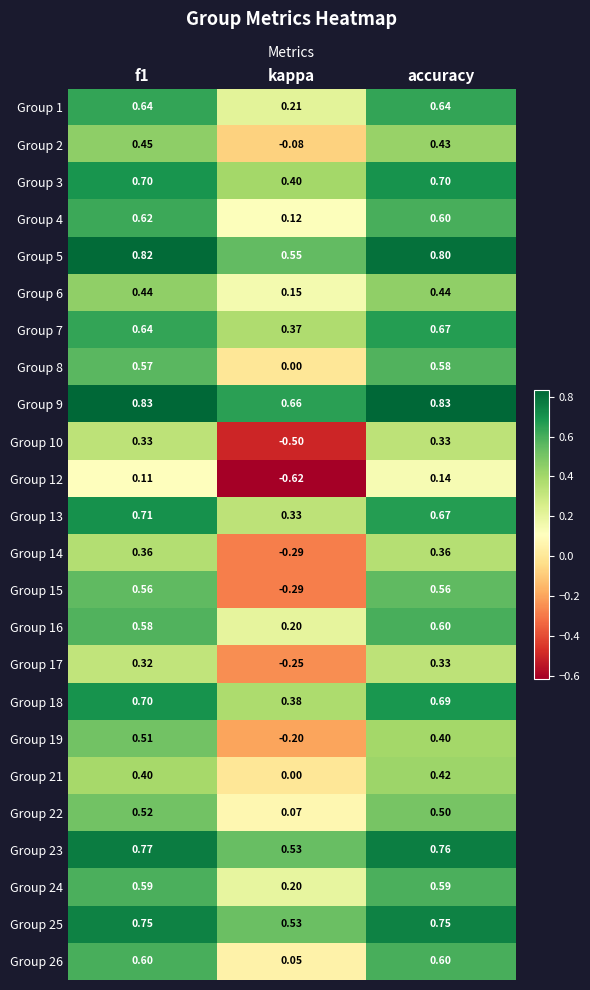

What is the total value across all series at accuracy?

13.4